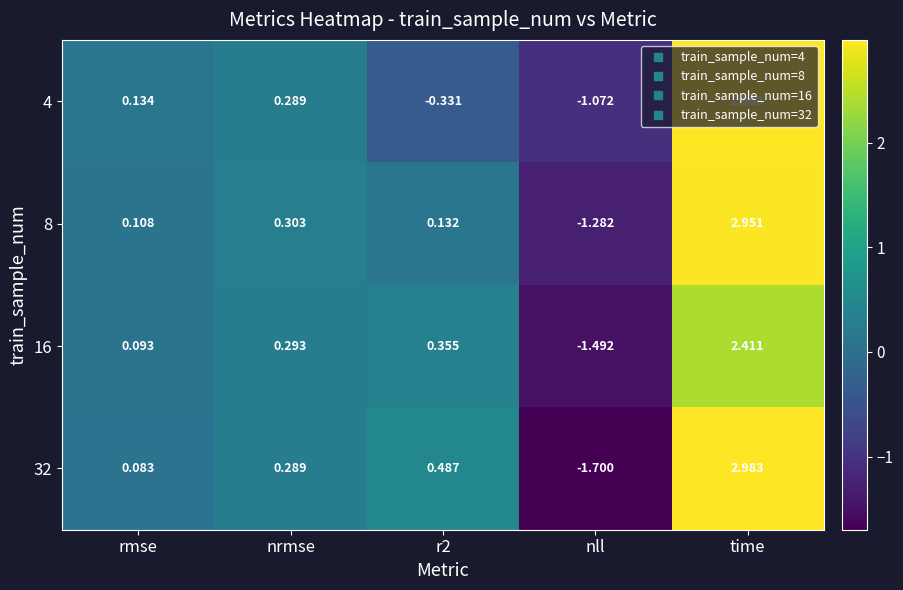

How many values in the 4 series are below 0?

2